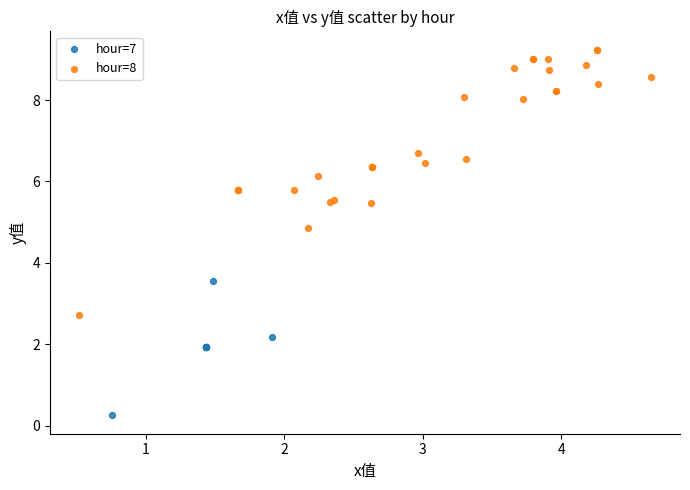

Which series contains the lowest Y value?

hour=7